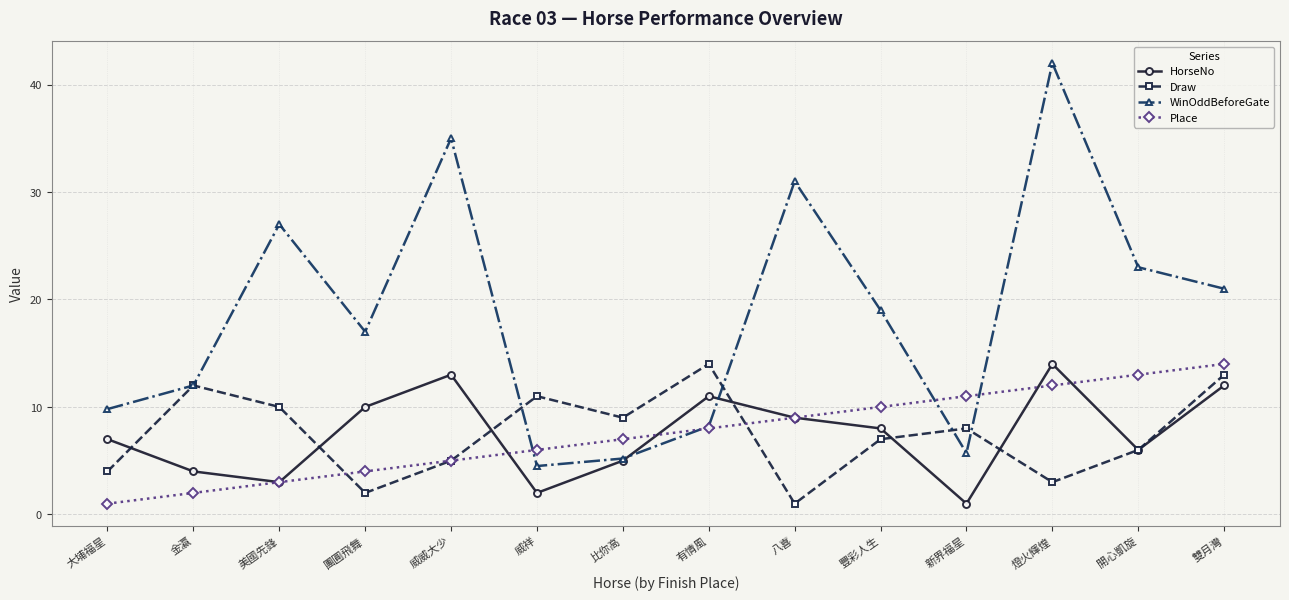

What is the difference between the maximum and minimum values in the Place series?

13.0